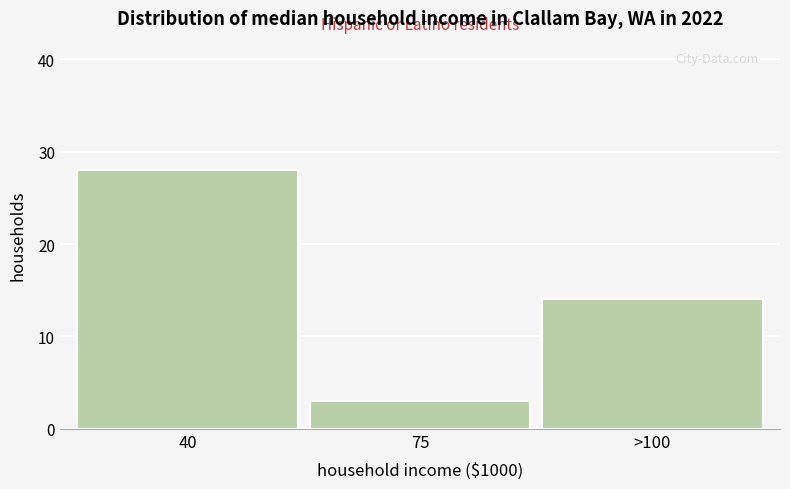

Reading right to left, list all the values displayed in this chart.

>100=14	75=3	40=28